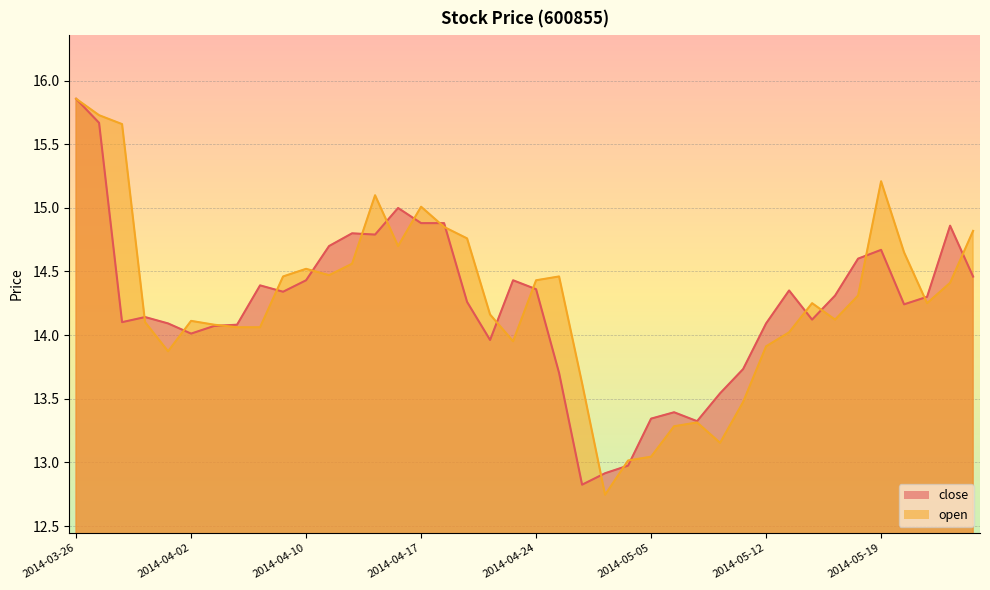

True or false: close has a value of 17.2 at 2014-04-28.

False